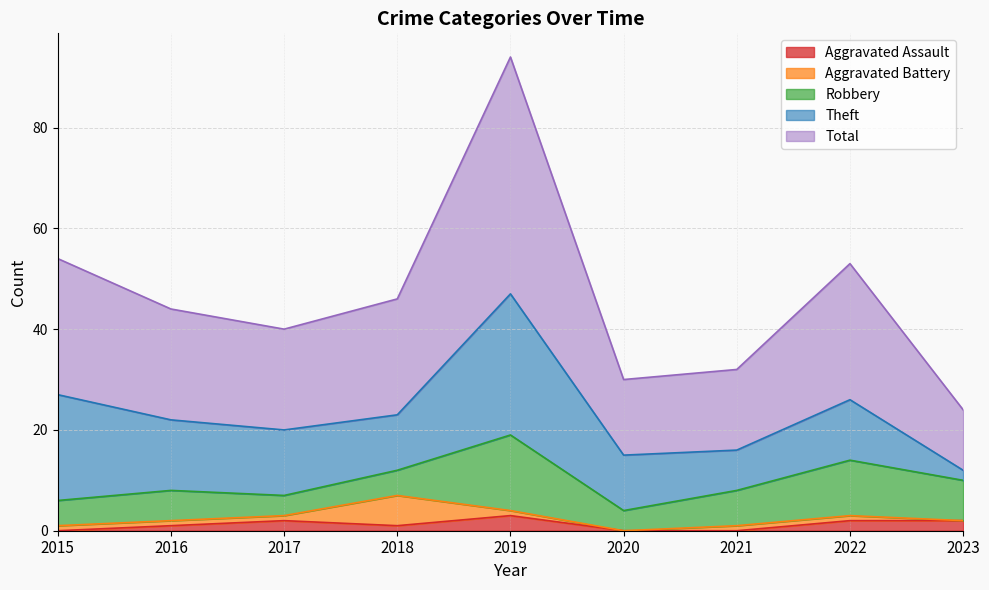

What is the total value across all series at 2023?

24